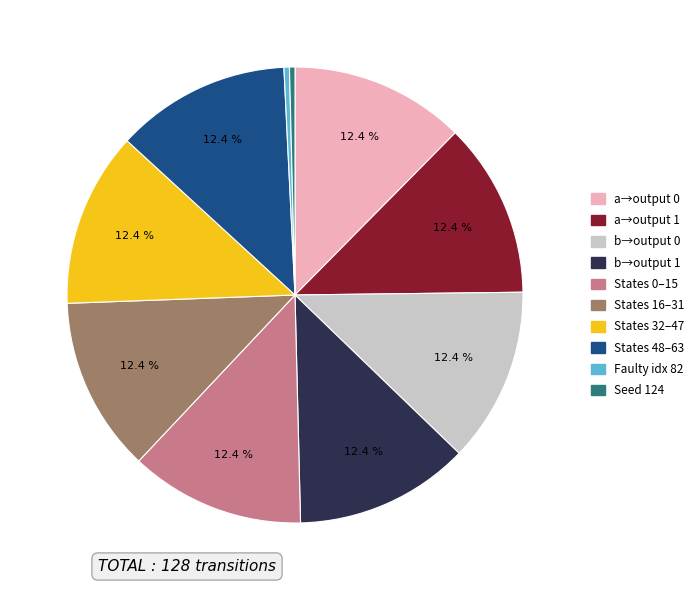

Does any single category account for the majority?

No